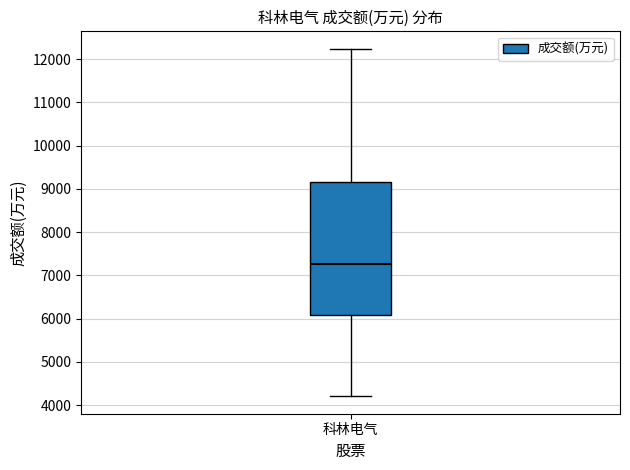

Where does the upper whisker of the box for 科林电气 end on the y-axis? The values are not printed on the chart, so give them approximately, as read against the axis.

12200